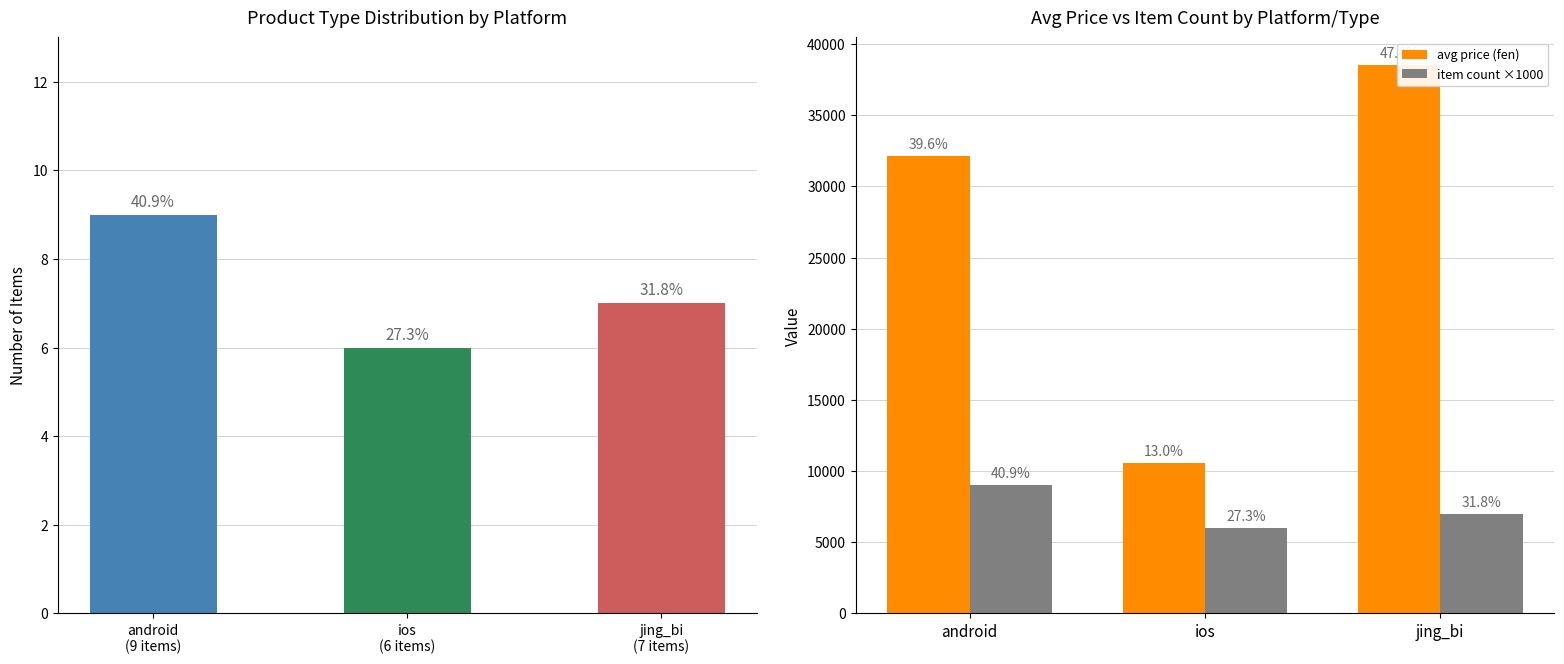

How many groups of bars are there?

3